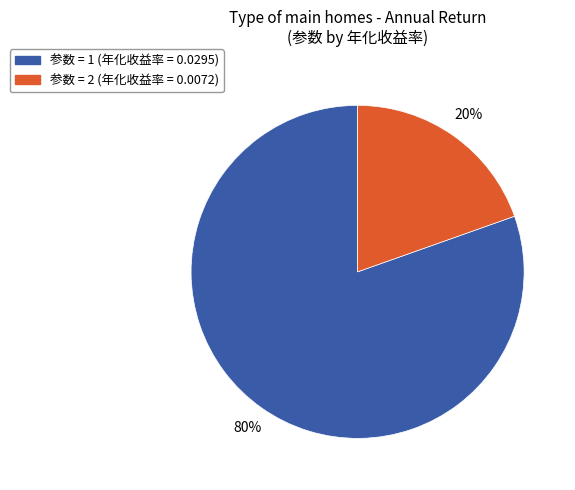

Does any single category account for the majority?

Yes